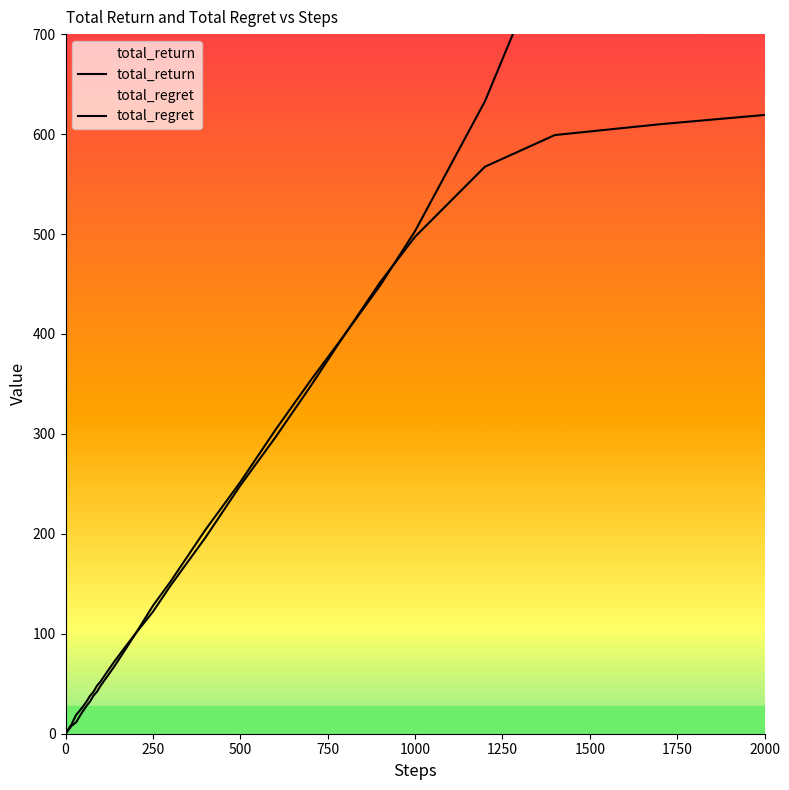

How many values in the total_return series are below 41?

20